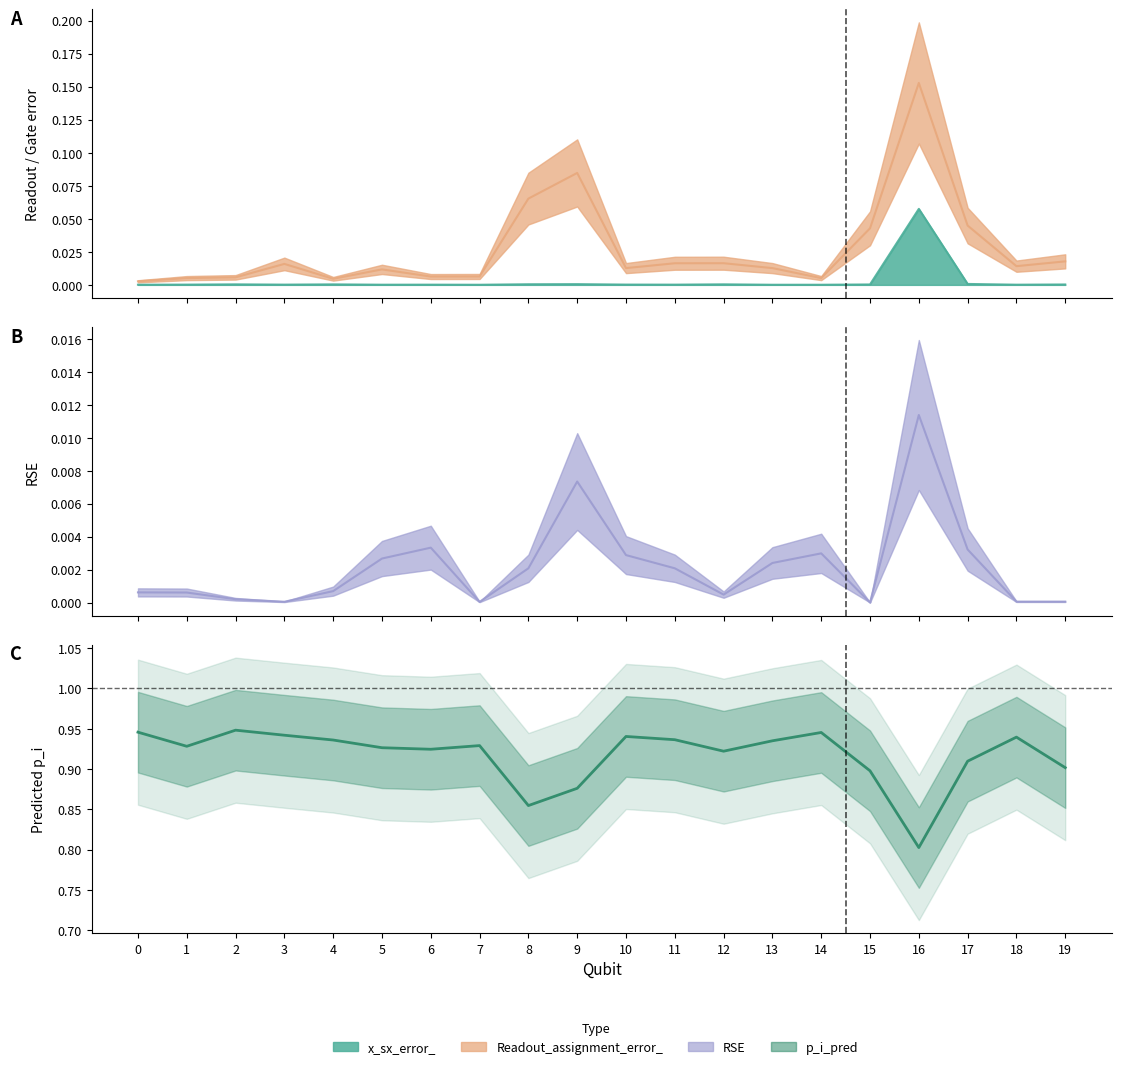

Read the p_i_pred value at 4.

0.9